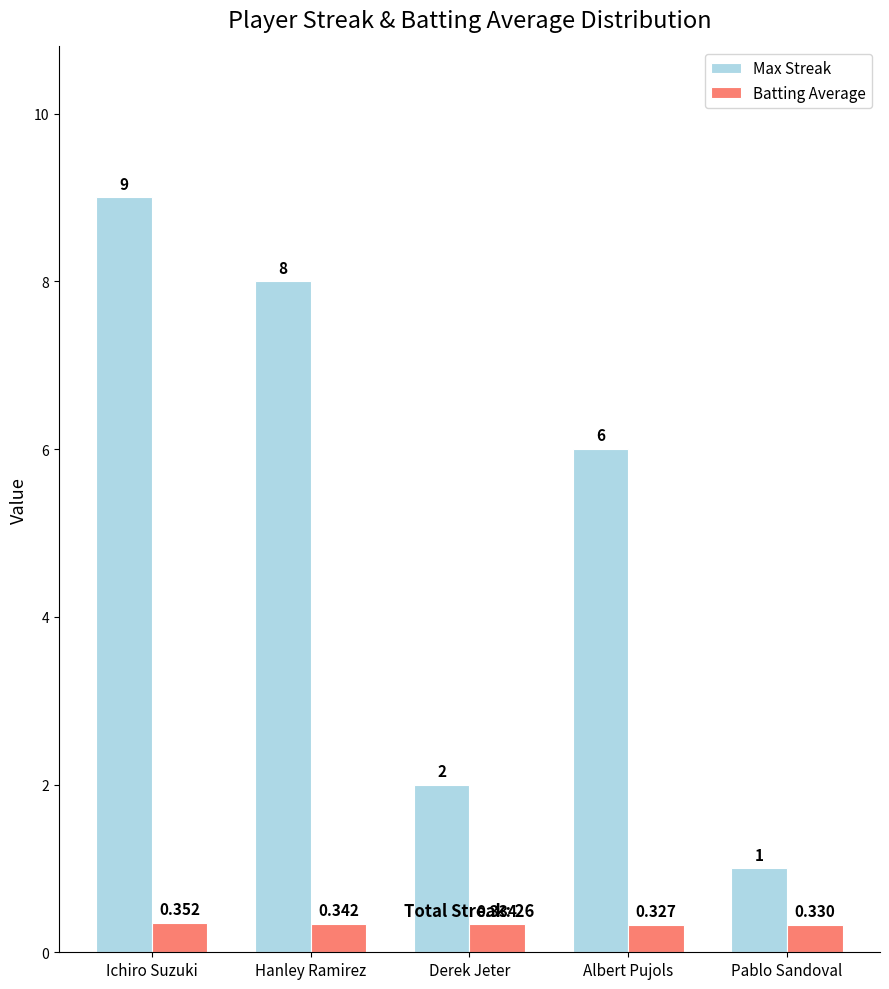

How many data points in Max Streak are less than 6?

2